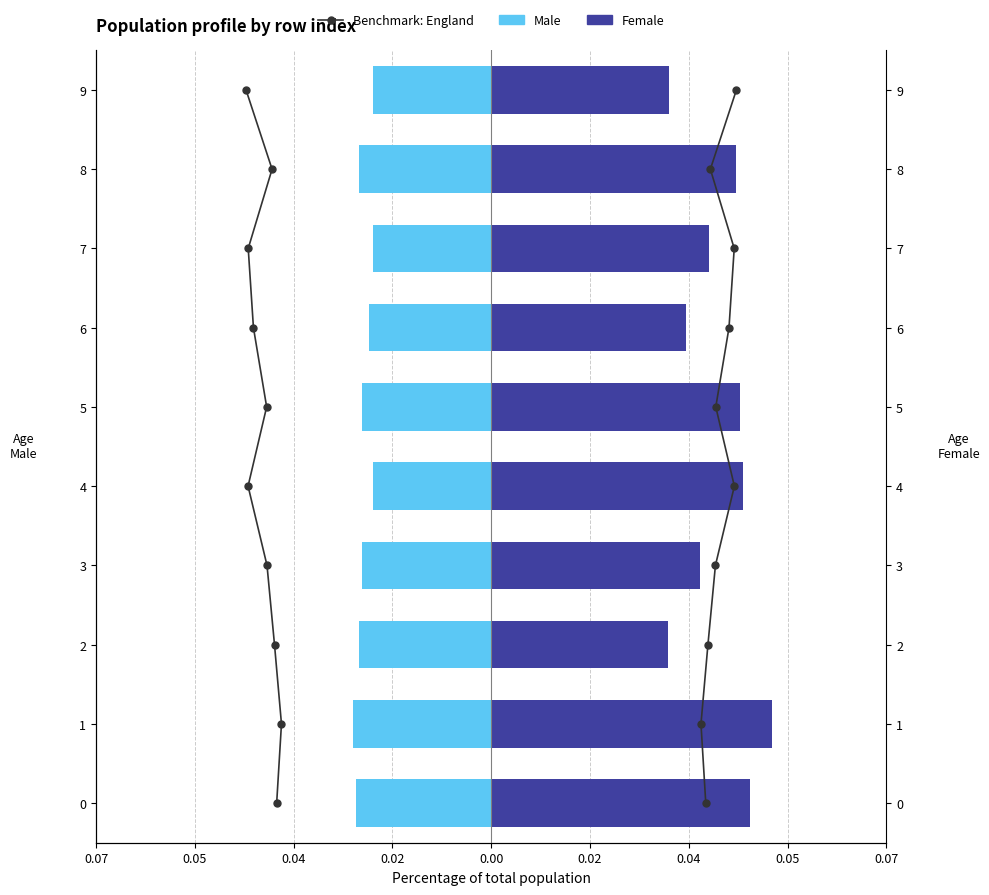

What is the spread (max minus min) of values at 0.02?

3.0